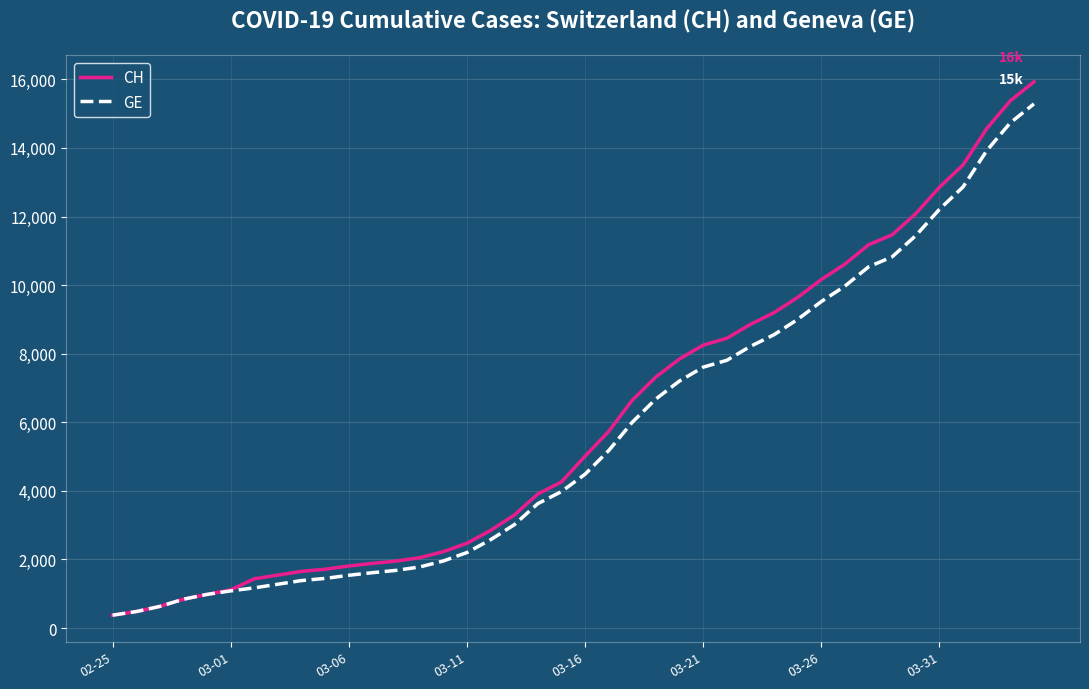

Which series has the widest spread of values?

CH